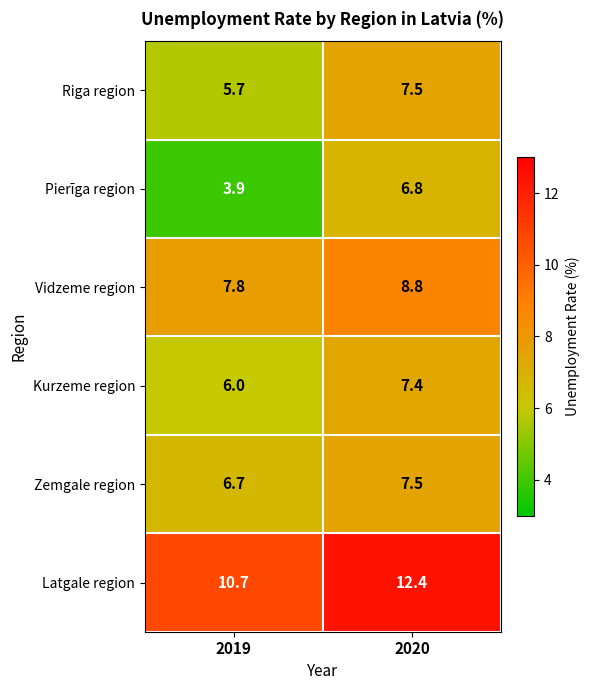

At how many categories does at least one series exceed 9?

2